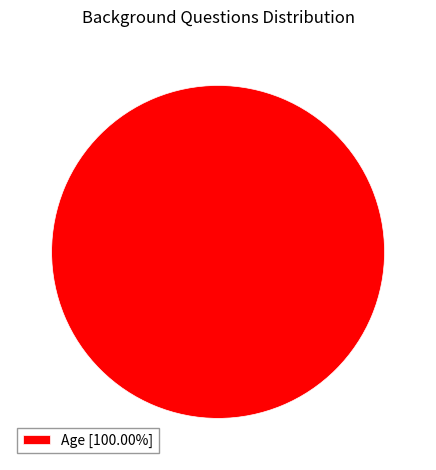

Is there any slice that represents more than half of the pie?

Yes